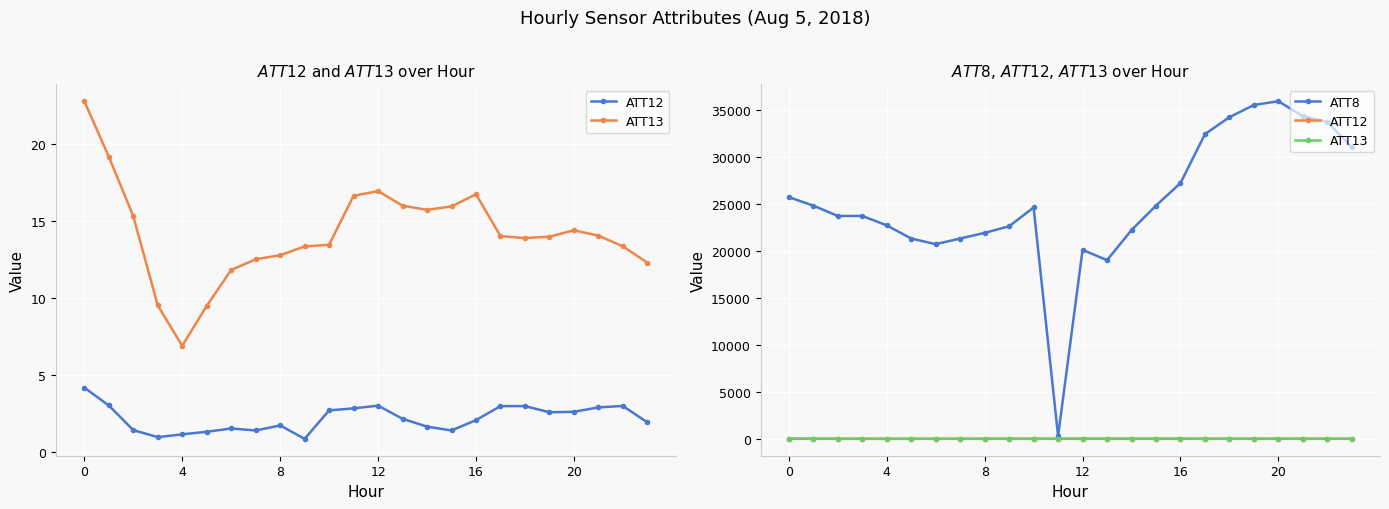

True or false: ATT12 has a value of 1.4 at 7.

True